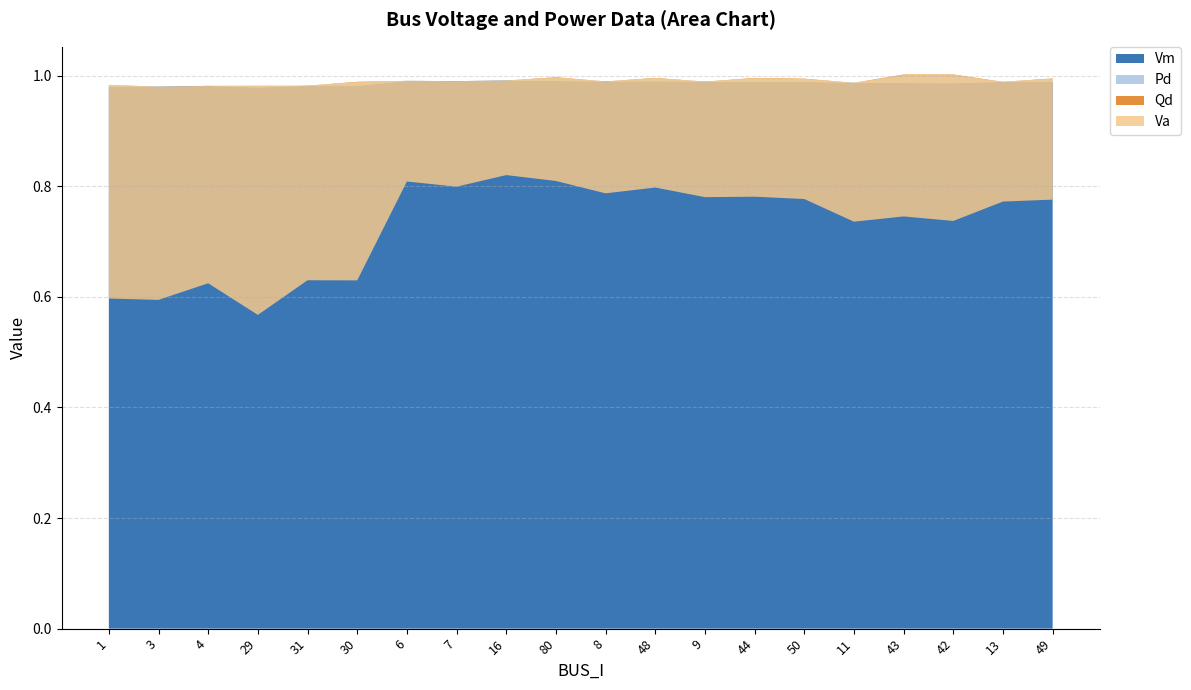

Reading left to right, list all the values displayed in this chart.

Vm: 1.0	1.0	1.0	1.0	1.0	1.0	1.0	1.0	1.0	1.0	1.0	1.0	1.0	1.0	1.0	1.0	1.0	1.0	1.0	1.0
Pd: 0.0	0.0	0.0	0.0	0.0	0.0	0.0	0.0	0.0	0.0	0.0	0.0	0.0	0.0	0.0	0.0	0.0	0.0	0.0	0.0
Qd: 0.0	0.0	0.0	0.0	0.0	0.0	0.0	0.0	0.0	0.0	0.0	0.0	0.0	0.0	0.0	0.0	0.0	0.0	0.0	0.0
Va: -0.4	-0.4	-0.4	-0.4	-0.4	-0.4	-0.2	-0.2	-0.2	-0.2	-0.2	-0.2	-0.2	-0.2	-0.2	-0.3	-0.3	-0.3	-0.2	-0.2